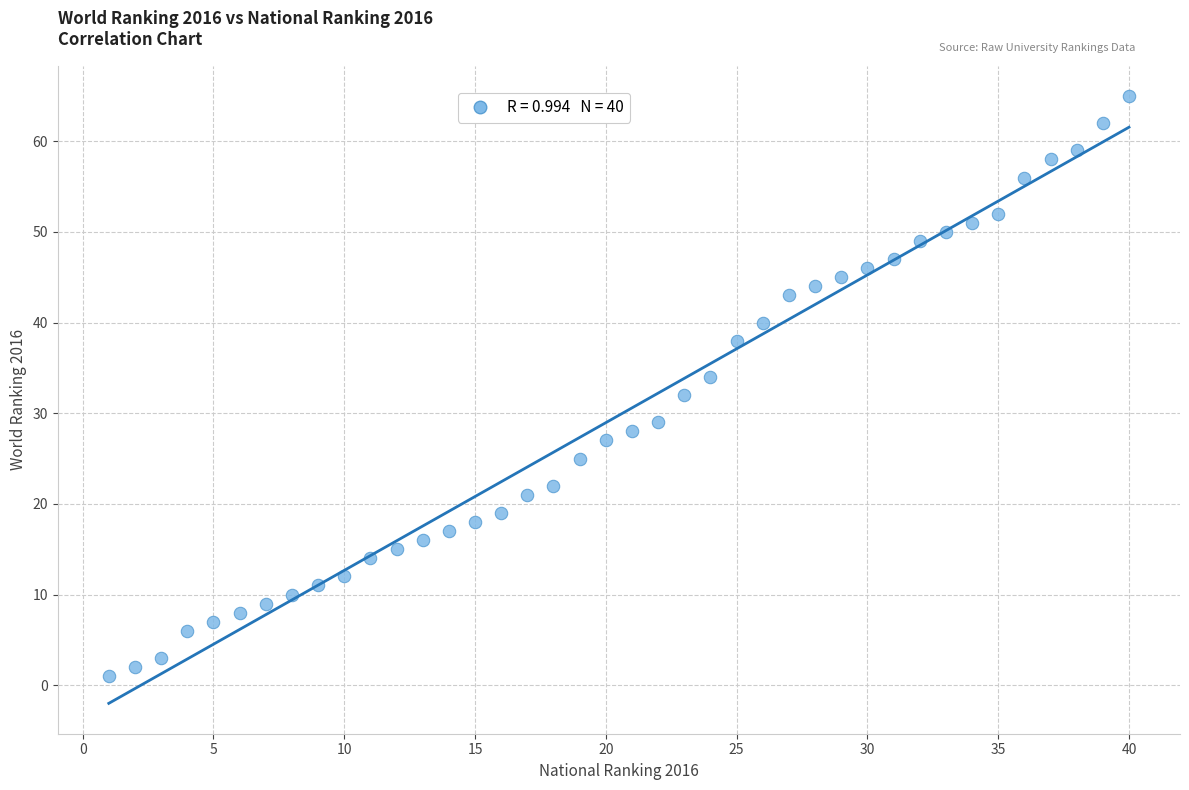

What is the range of Y values (max minus min)?

64